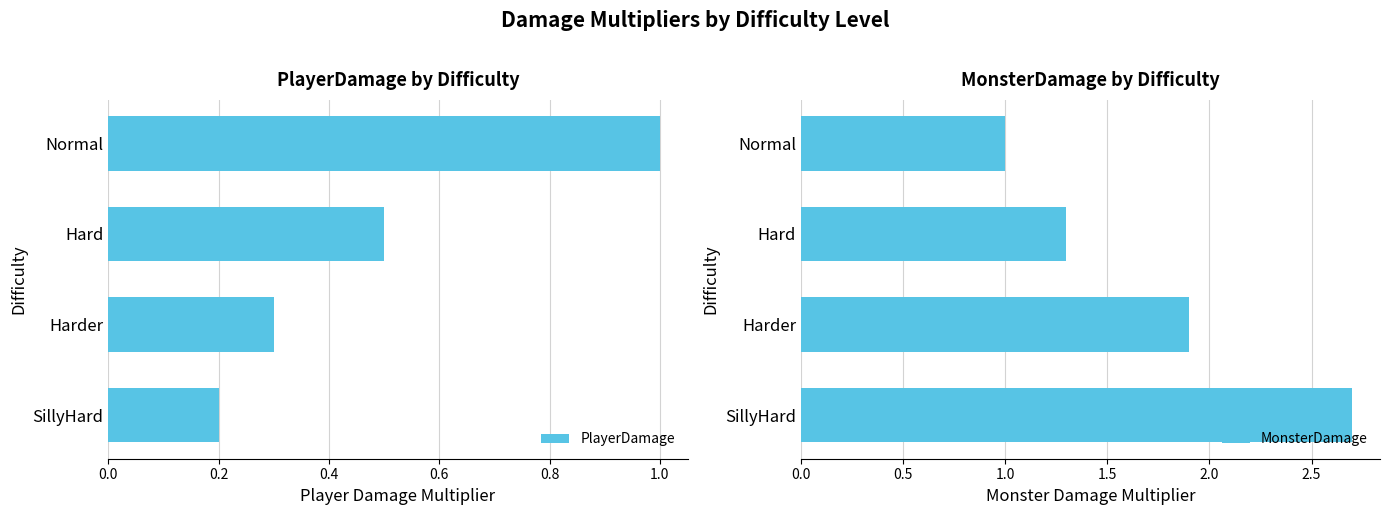

Which series has the largest range (max minus min)?

MonsterDamage